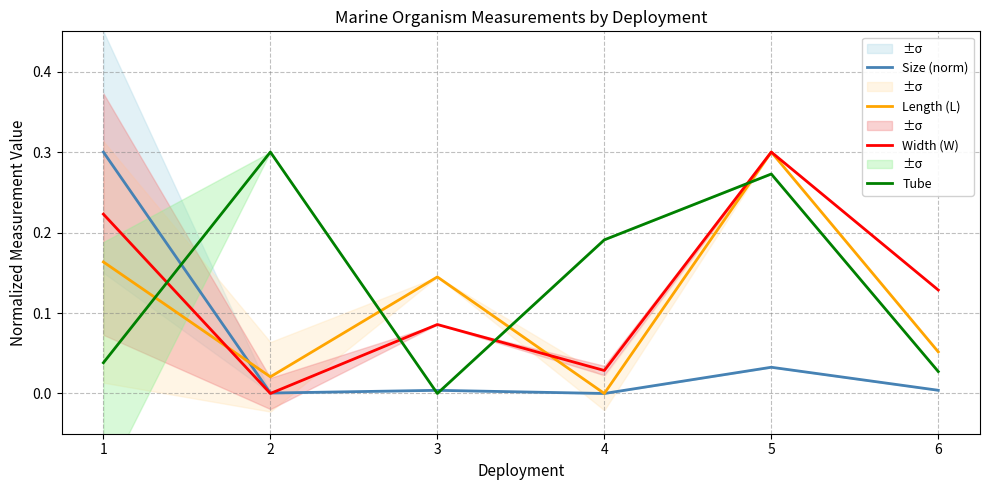

Is it true that Length (L) equals 0.0 at 4?

True